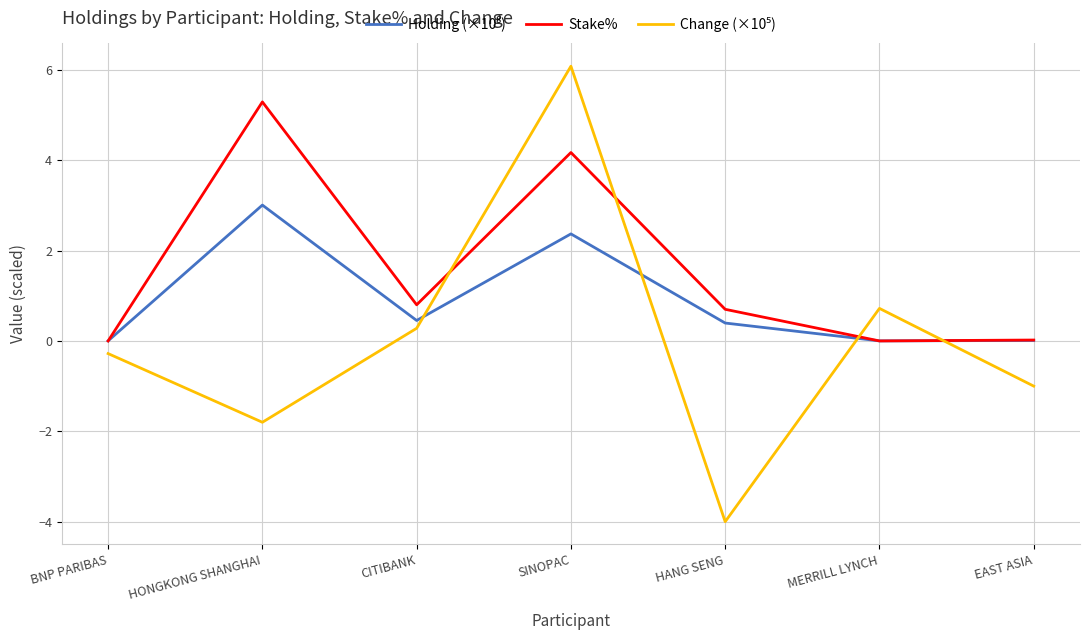

Which series has the largest total across all categories?

Stake%